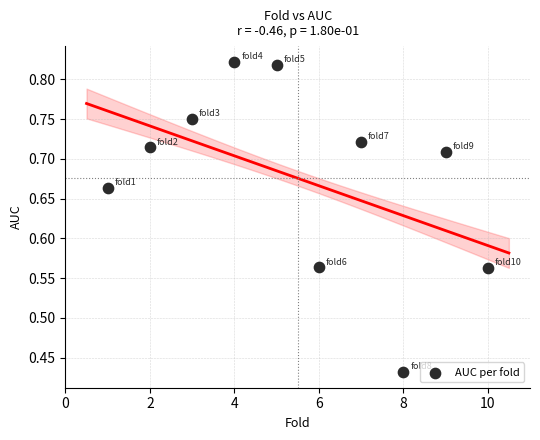

What is the average X value?

5.5